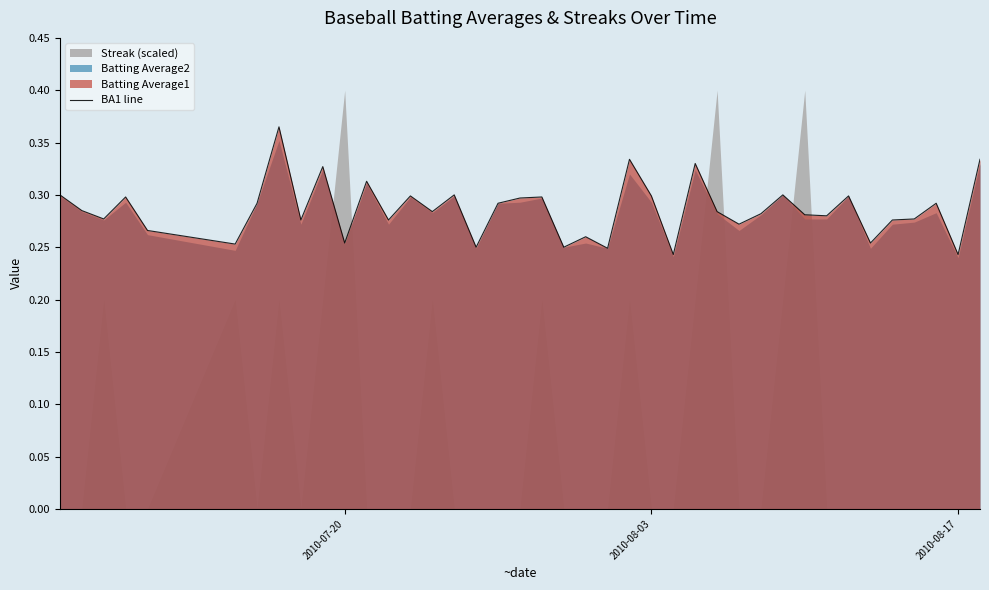

How many categories are shown in the chart?

40